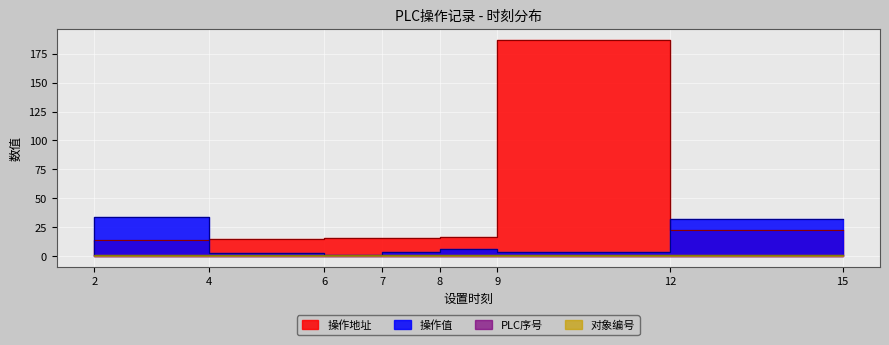

What is the difference between the 操作地址 values at 7 and 9?

1